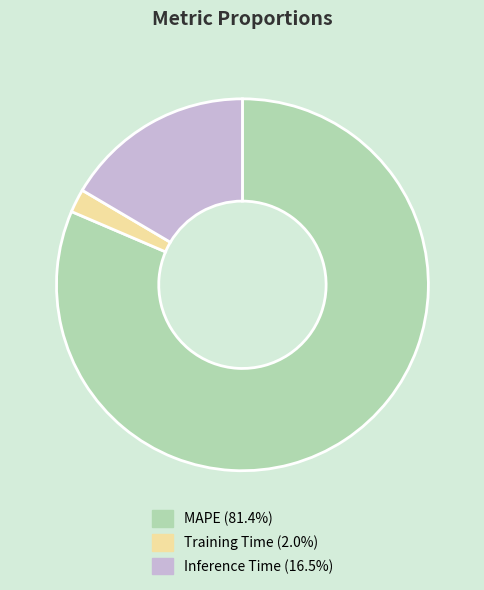

Do Training Time and Inference Time together represent more than half of the pie?

No